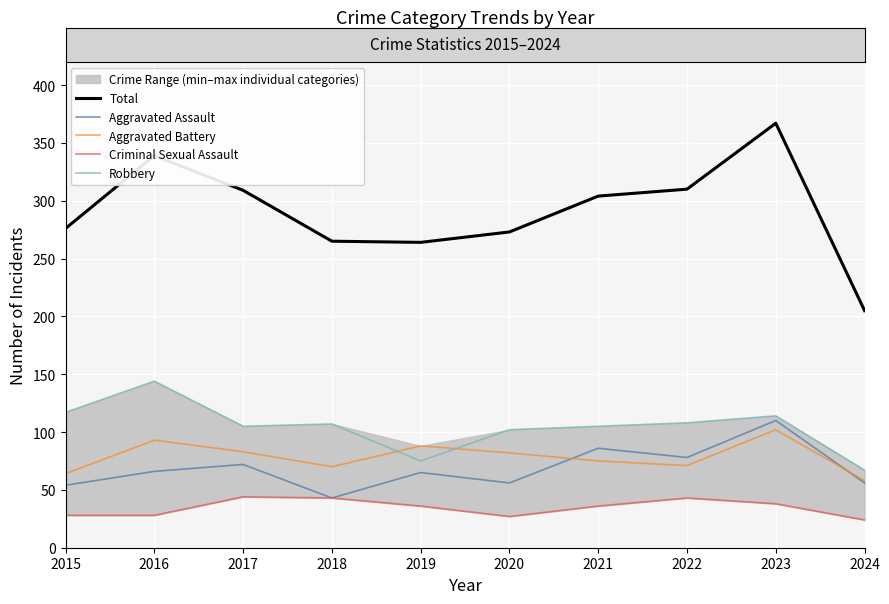

What is the spread (max minus min) of values at 2020?

246